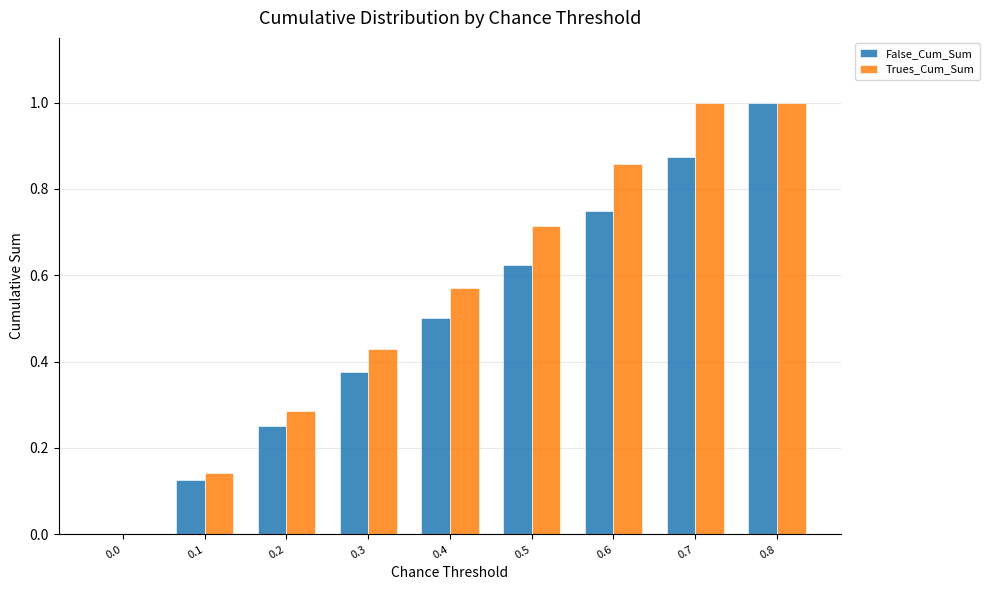

The value of Trues_Cum_Sum at 0.6 is 1.4. True or false?

False